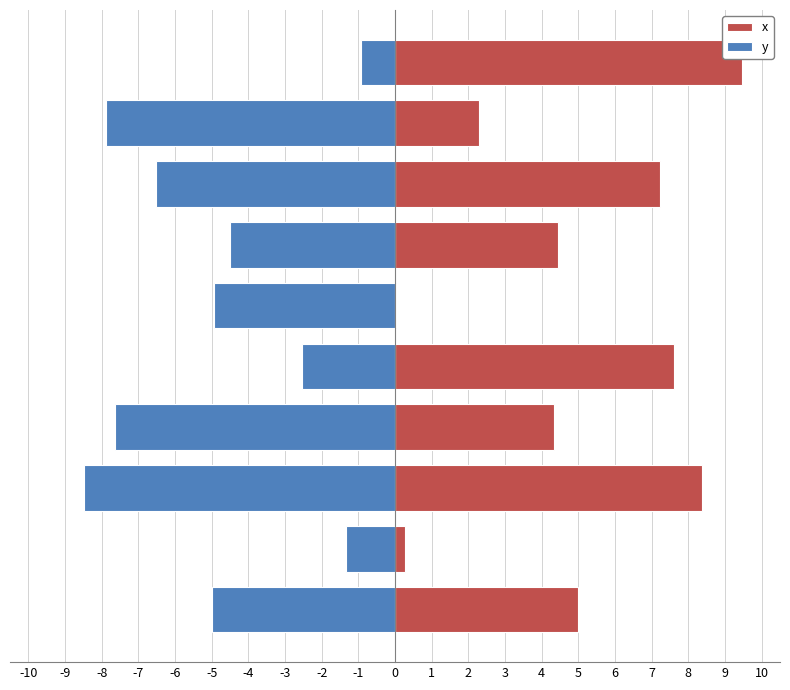

Reading left to right, transcribe all the data shown in this chart.

x: 5.0	0.3	8.4	4.3	7.6	0.0	4.5	7.2	2.3	9.4
y: -5.0	-1.3	-8.5	-7.6	-2.5	-5.0	-4.5	-6.5	-7.9	-0.9